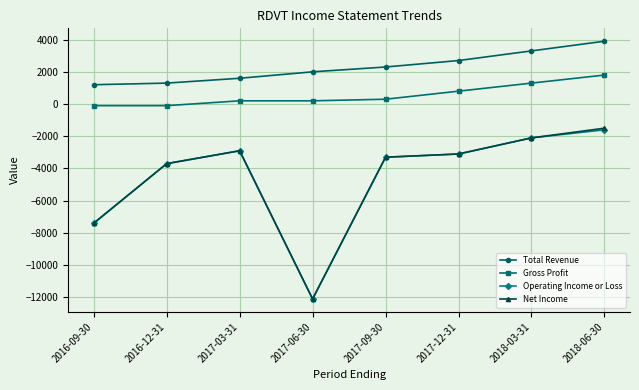

What is the label of the 2nd point from the right?

2018-03-31